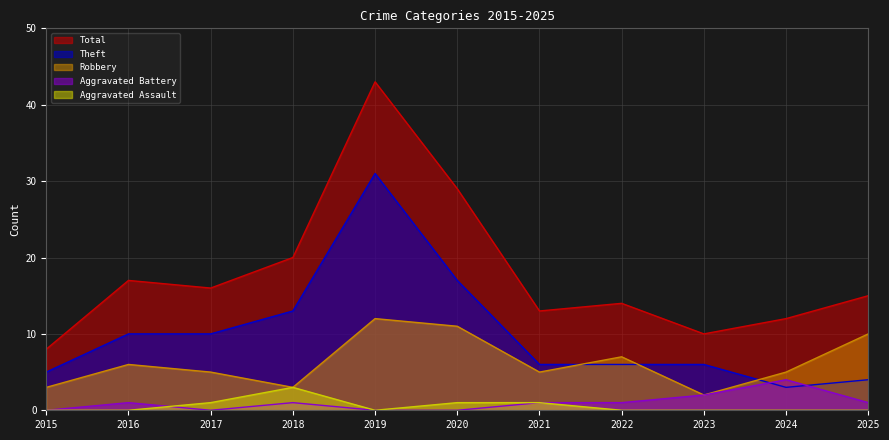

What are all the series names shown in the legend?

Total, Theft, Robbery, Aggravated Battery, Aggravated Assault